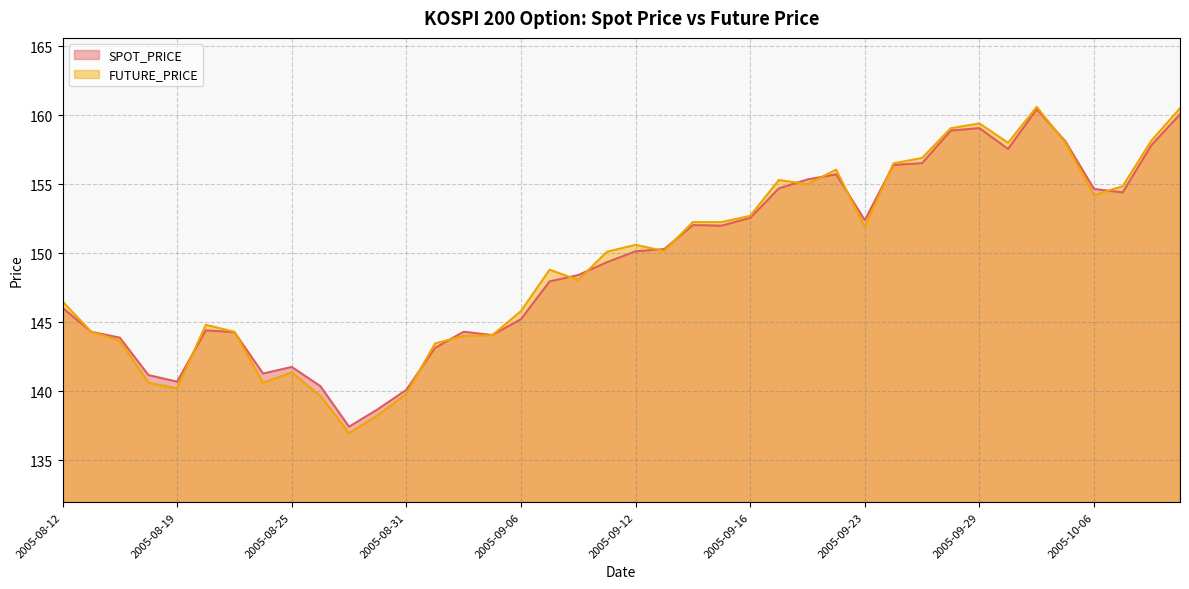

What is the spread (max minus min) of values at 2005-08-29?

0.5